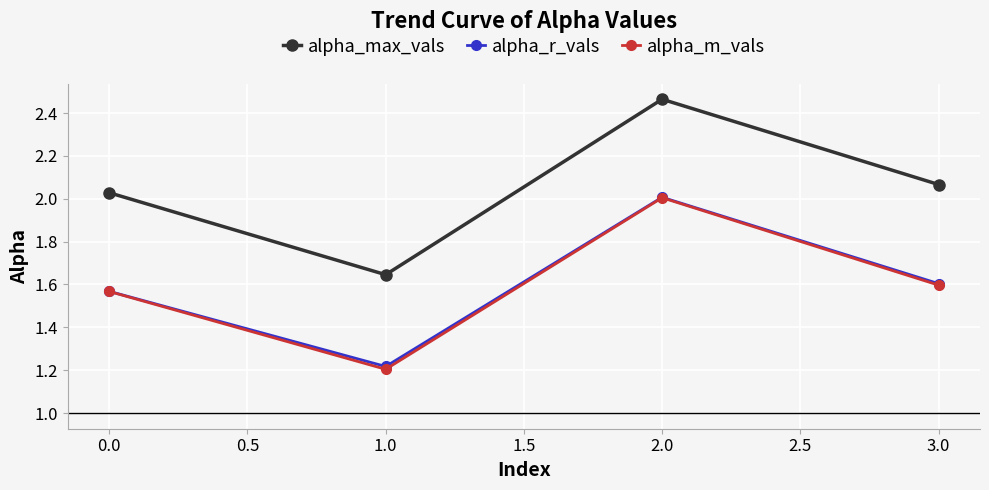

Which series has the widest spread of values?

alpha_max_vals